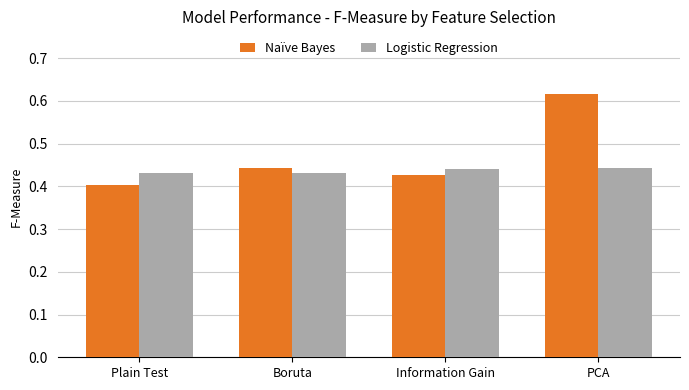

Which series has the widest spread of values?

Naïve Bayes